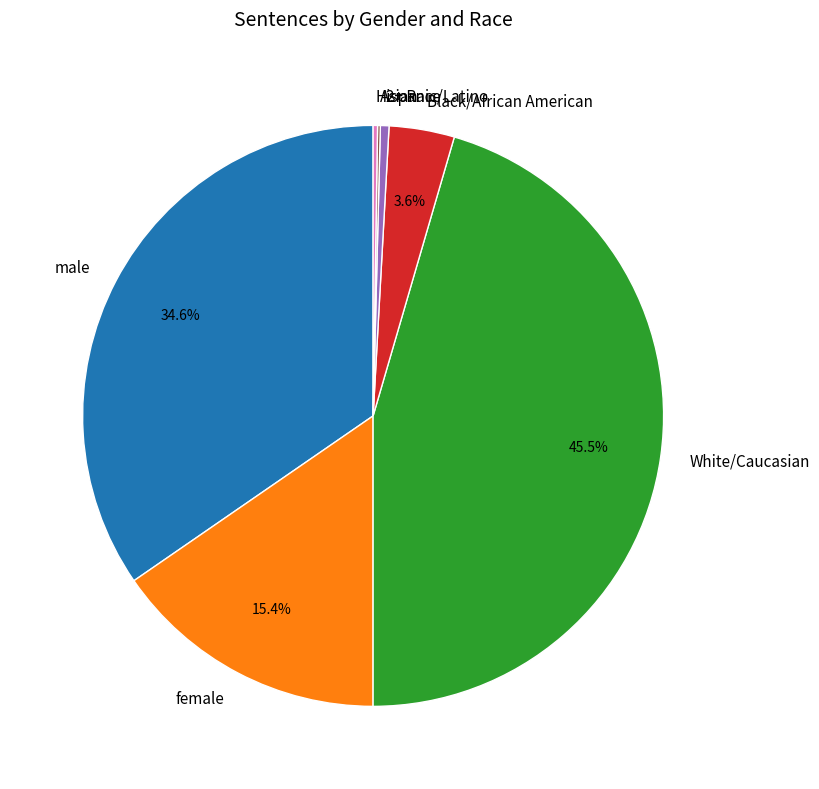

Which category has the biggest portion of the pie?

White/Caucasian